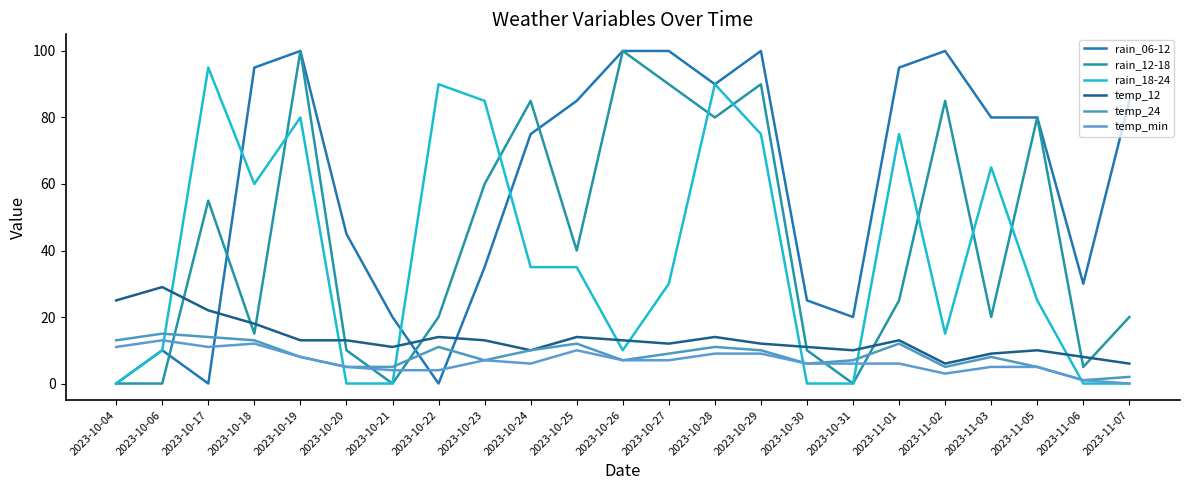

Between 2023-10-21 and 2023-10-23, which is larger?

2023-10-23